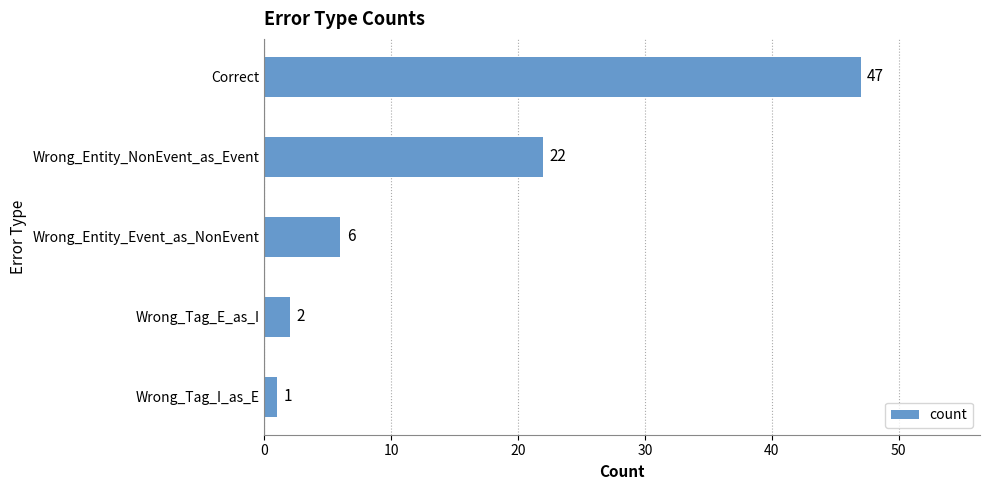

Reading top to bottom, list all the values displayed in this chart.

Correct=47	Wrong_Entity_NonEvent_as_Event=22	Wrong_Entity_Event_as_NonEvent=6	Wrong_Tag_E_as_I=2	Wrong_Tag_I_as_E=1